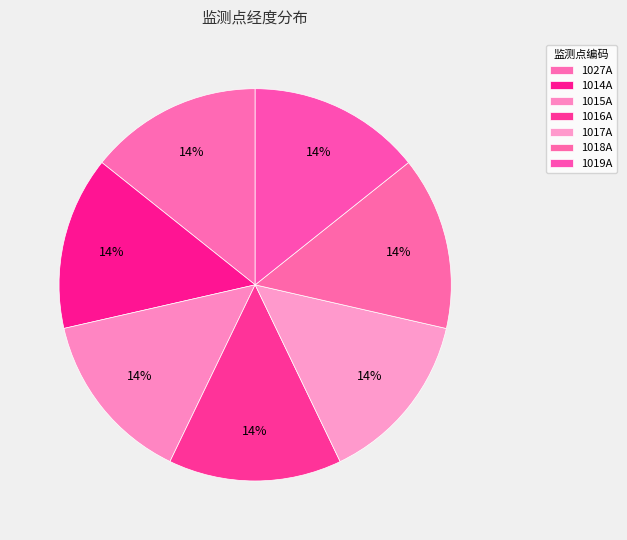

Count the number of slices in the pie.

7